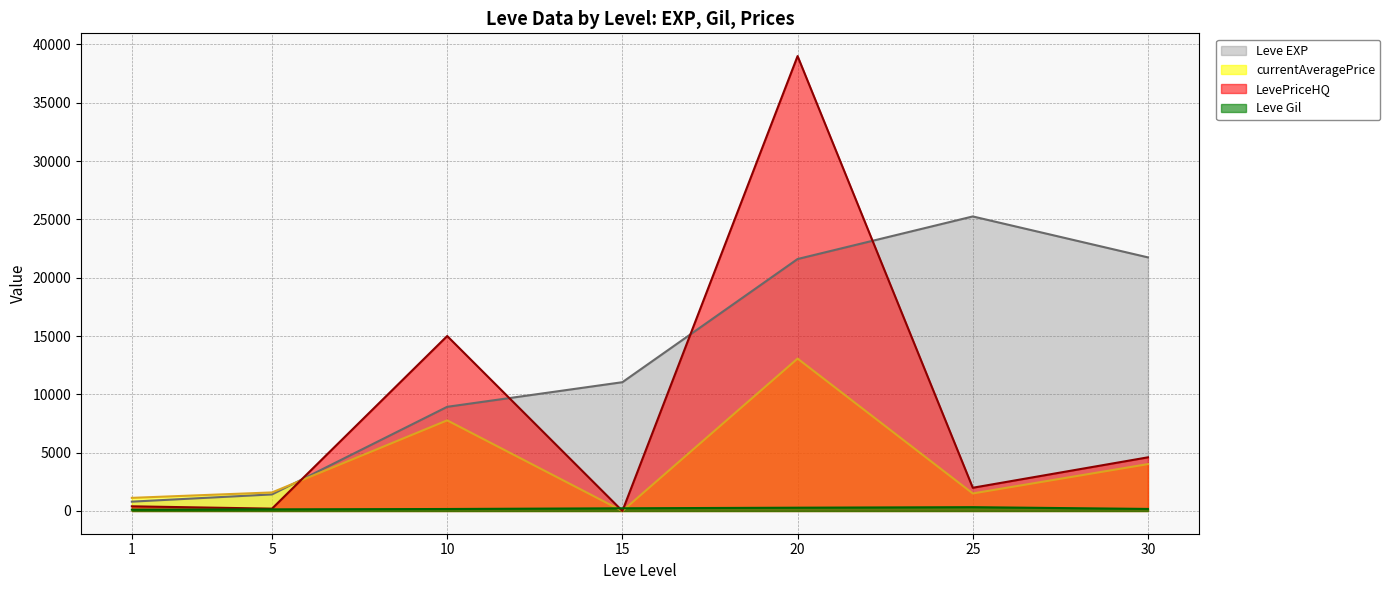

How many series are shown in this chart?

4